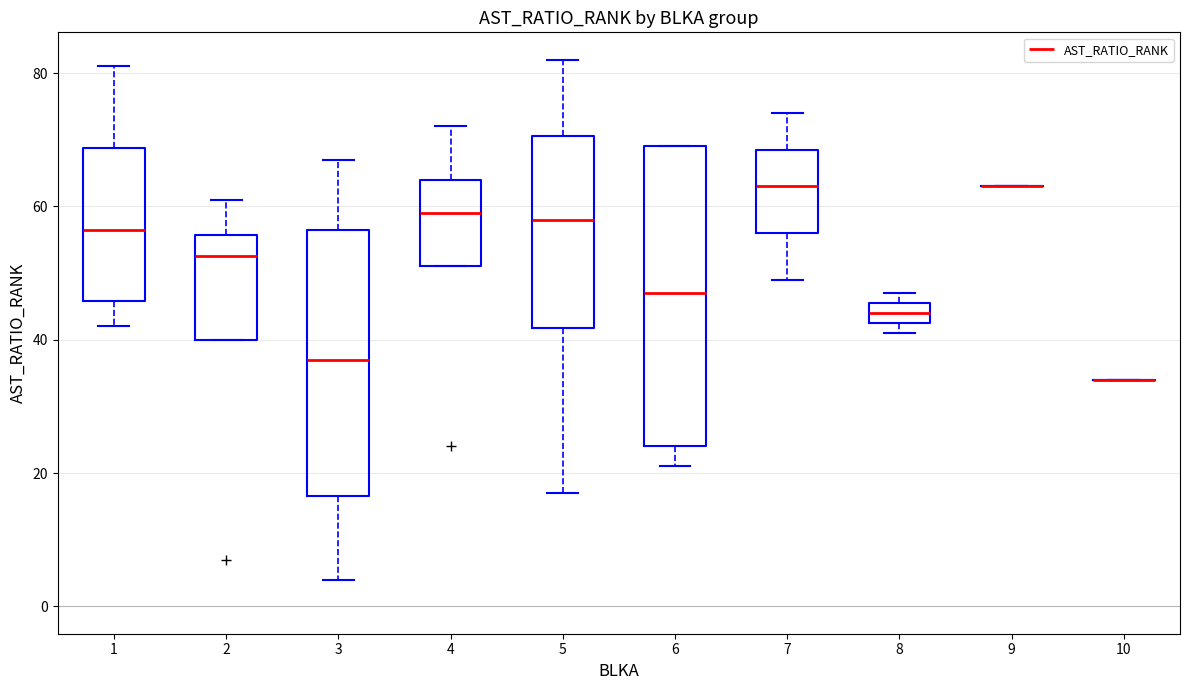

Where is the upper edge of the box at x = 1 on the y-axis? The values are not printed on the chart, so give them approximately, as read against the axis.

68